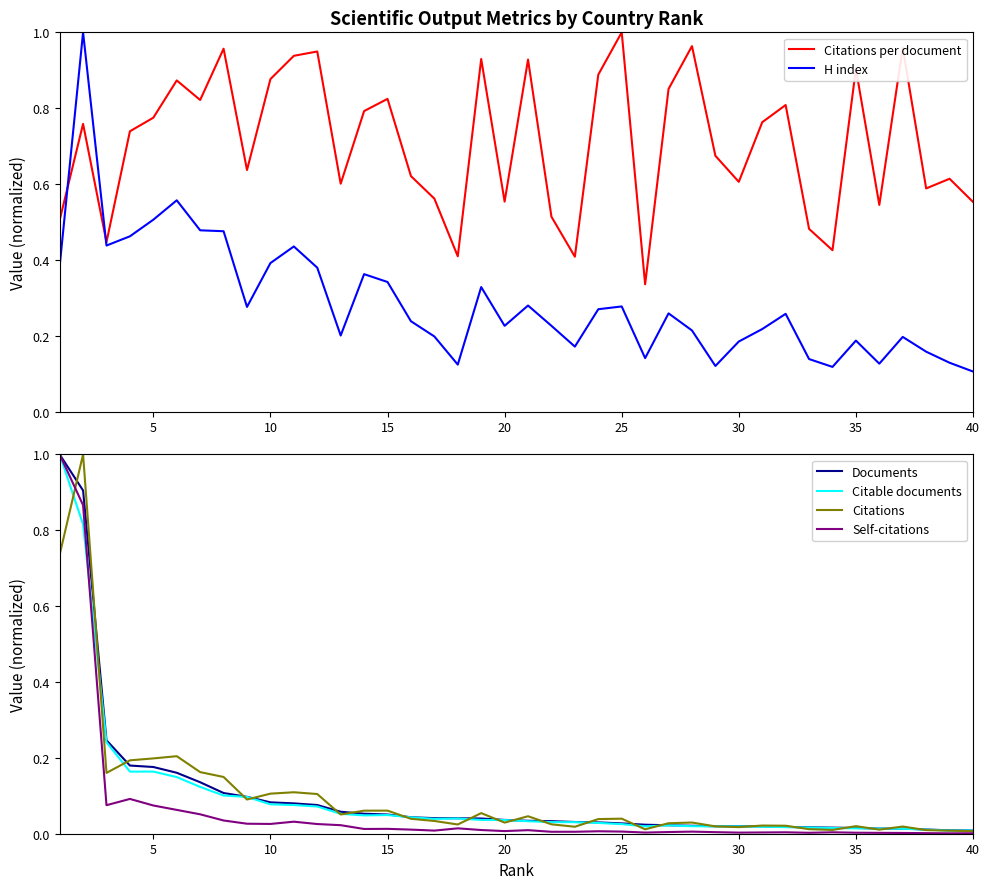

What is the maximum value for Documents?

1.0